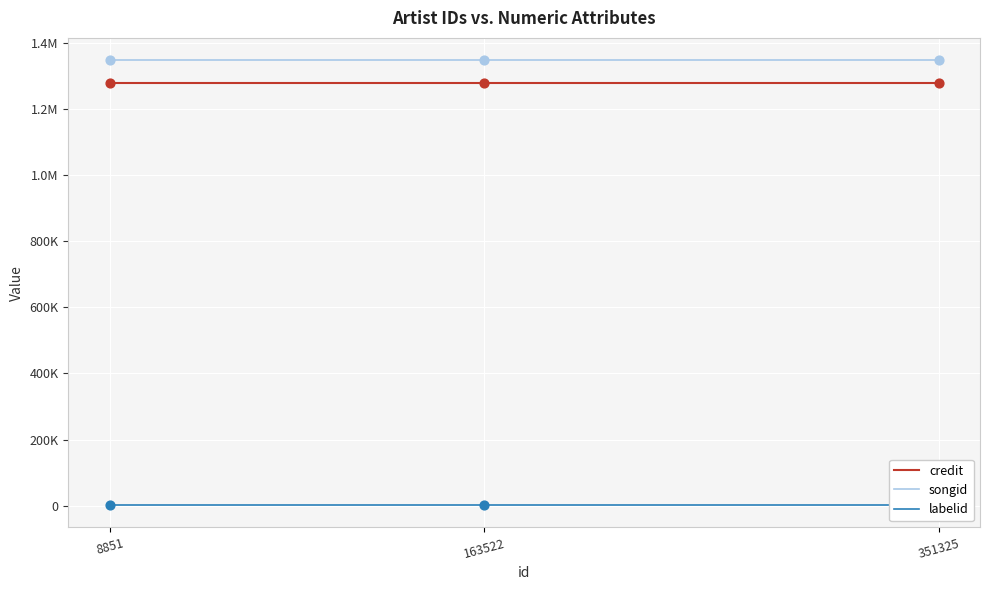

At how many categories does at least one series exceed 955403?

3